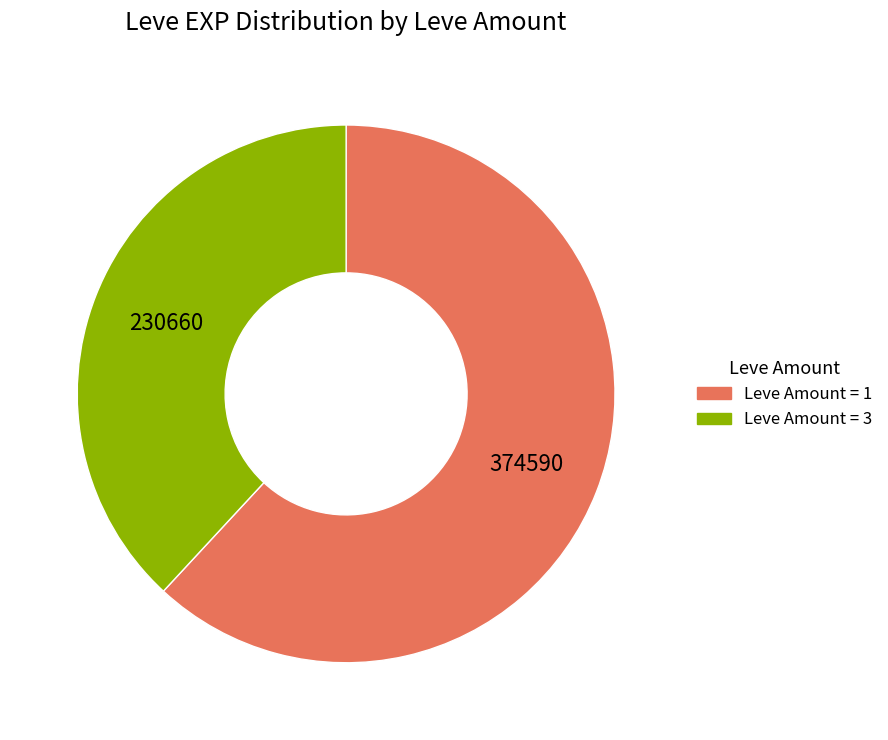

Is there any slice that represents more than half of the pie?

Yes